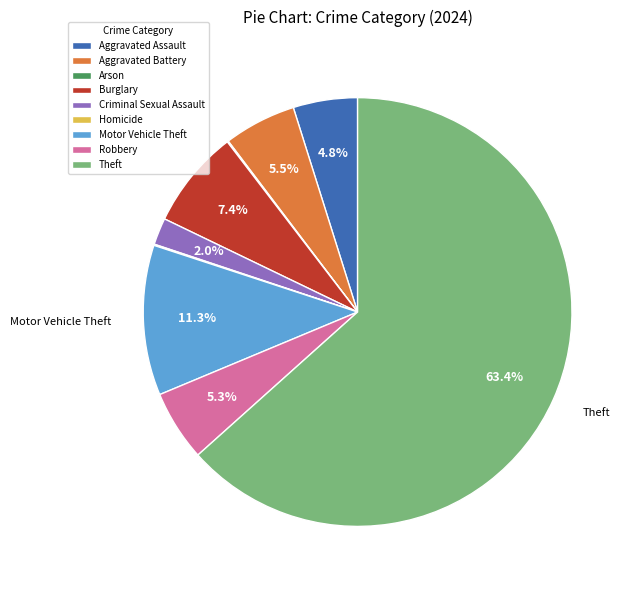

What is the ratio of the value at Criminal Sexual Assault to the value at Aggravated Assault?

0.4